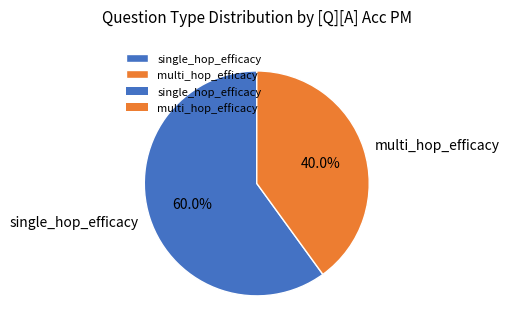

Count the number of slices in the pie.

2